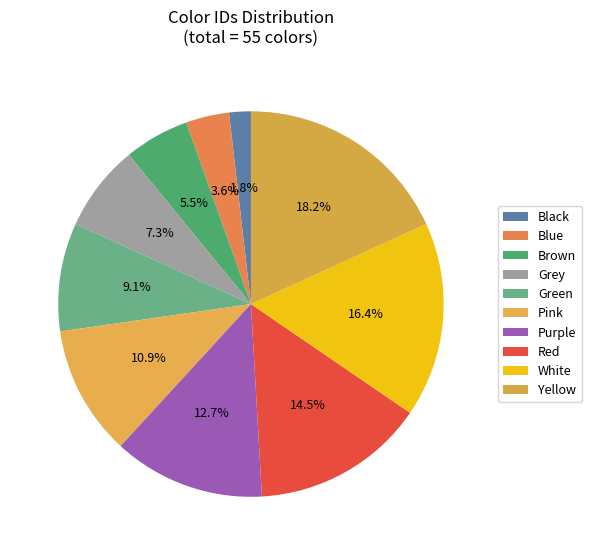

To the nearest percent, what is the difference between the Pink and Grey slice percentages?

4%